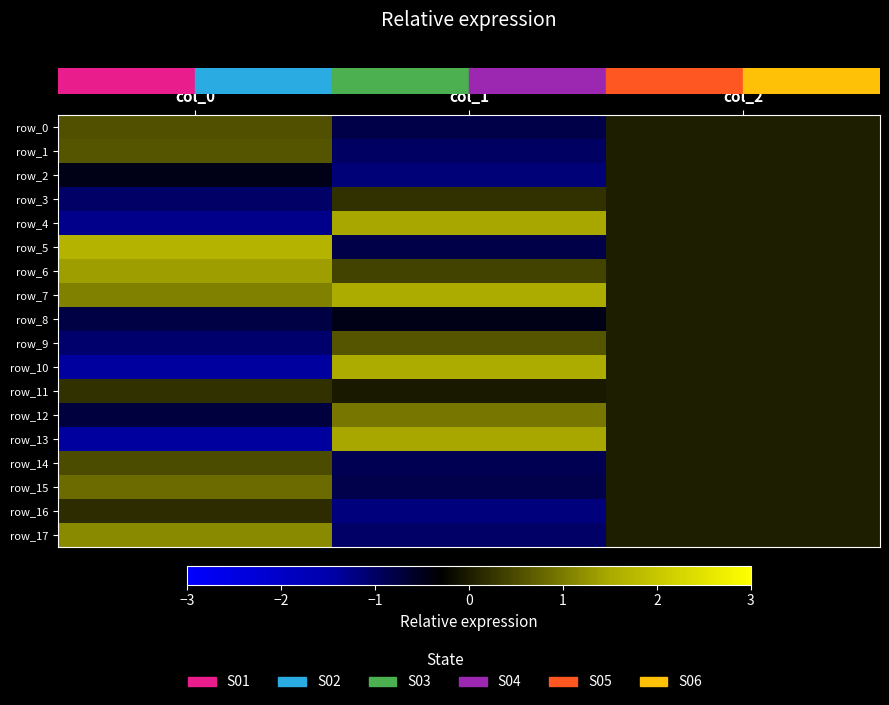

Reading right to left, what are all the values shown in this chart?

row_0: 0.0	-0.8	0.6
row_1: 0.0	-1.0	0.6
row_2: 0.0	-1.1	-0.5
row_3: 0.0	0.2	-1.0
row_4: 0.0	1.5	-1.3
row_5: 0.0	-0.8	1.7
row_6: 0.0	0.4	1.4
row_7: 0.0	1.5	1.1
row_8: 0.0	-0.5	-0.8
row_9: 0.0	0.6	-1.1
row_10: 0.0	1.5	-1.4
row_11: 0.0	-0.0	0.2
row_12: 0.0	0.9	-0.7
row_13: 0.0	1.5	-1.4
row_14: 0.0	-0.9	0.5
row_15: 0.0	-0.8	0.8
row_16: 0.0	-1.2	0.2
row_17: 0.0	-1.0	1.2